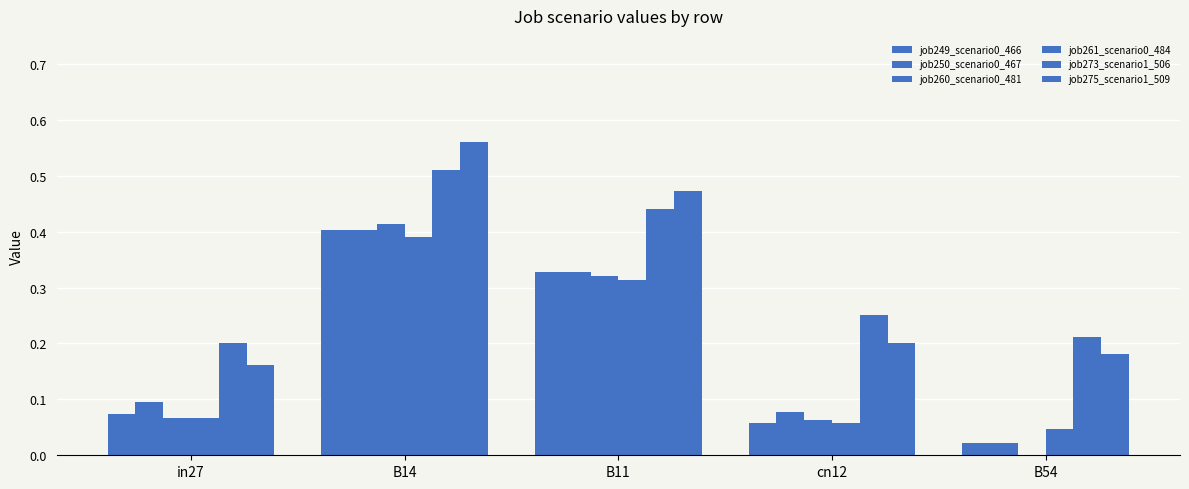

Rank the series by their maximum value, from lowest to highest.

job261_scenario0_484, job249_scenario0_466, job250_scenario0_467, job260_scenario0_481, job273_scenario1_506, job275_scenario1_509